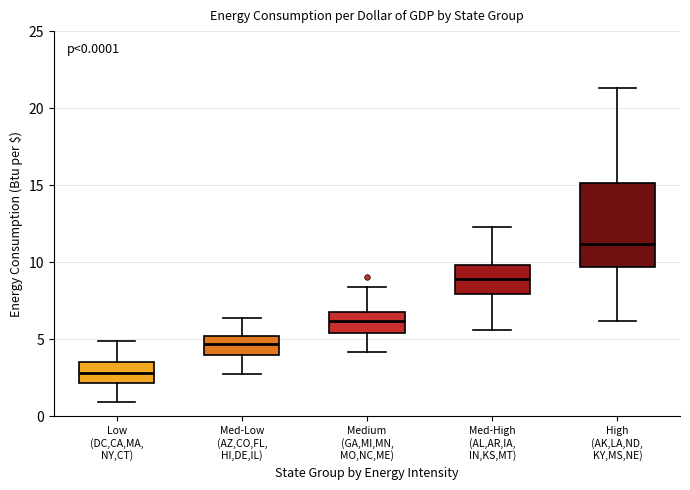

Which box has the lowest median line?

Low (DC,CA,MA, NY,CT)